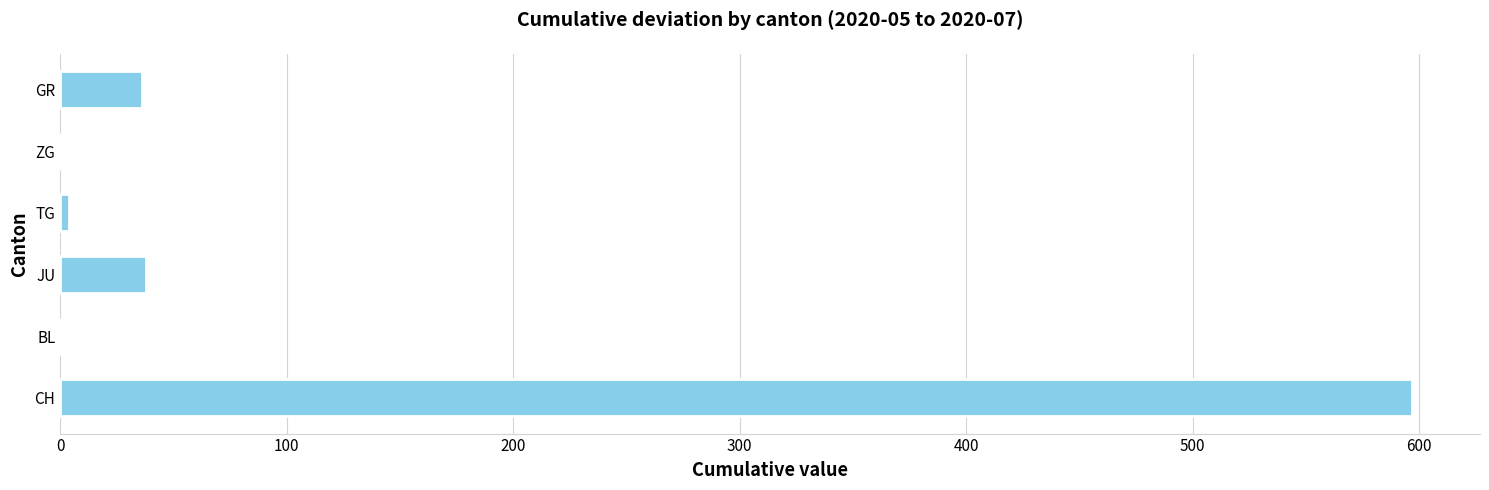

Approximately how many times larger is the value at CH compared to GR?

16.6